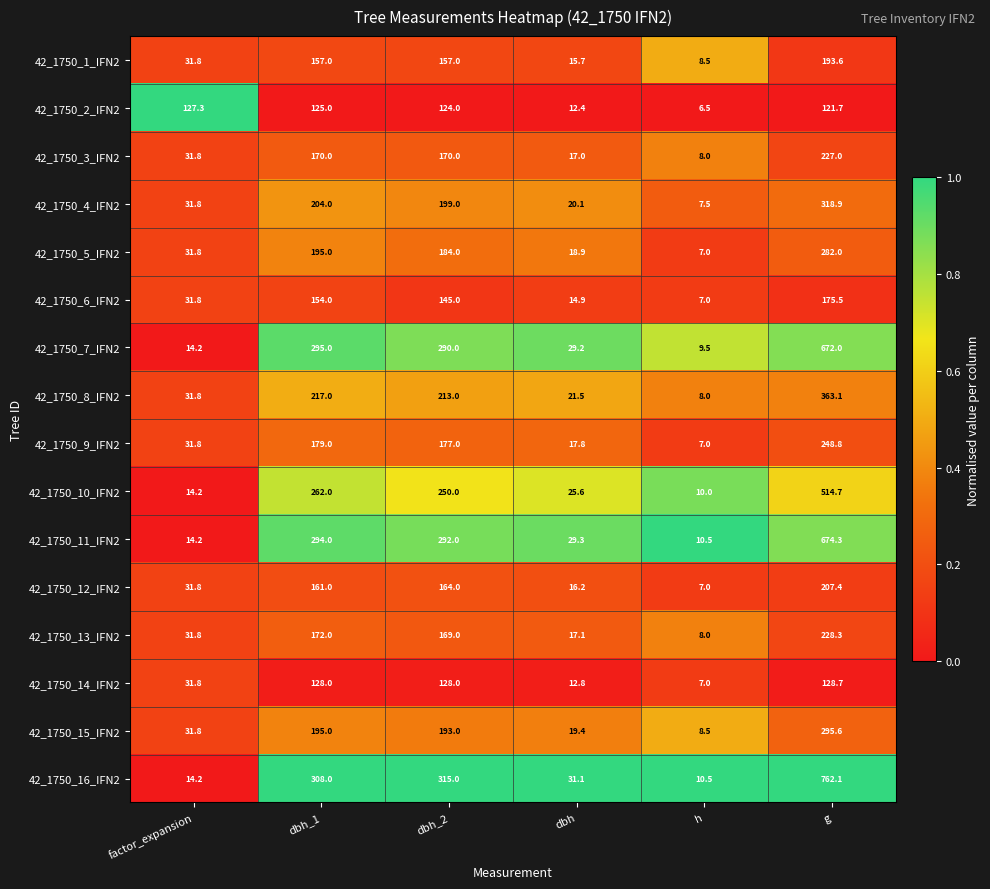

List the series in order of their peak value, lowest first.

42_1750_2_IFN2, 42_1750_14_IFN2, 42_1750_6_IFN2, 42_1750_1_IFN2, 42_1750_12_IFN2, 42_1750_3_IFN2, 42_1750_13_IFN2, 42_1750_9_IFN2, 42_1750_5_IFN2, 42_1750_15_IFN2, 42_1750_4_IFN2, 42_1750_8_IFN2, 42_1750_10_IFN2, 42_1750_7_IFN2, 42_1750_11_IFN2, 42_1750_16_IFN2